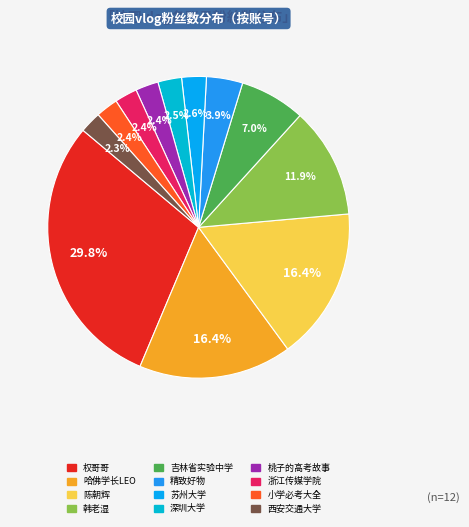

Which category has the biggest portion of the pie?

权哥哥